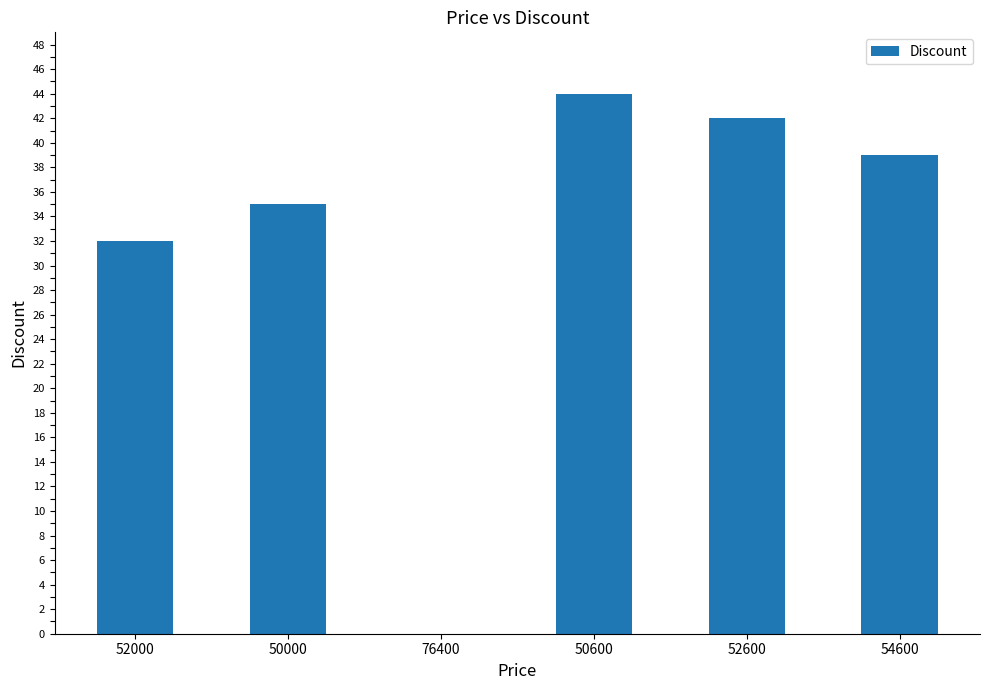

Are the bars grouped side by side (vs. stacked)?

No